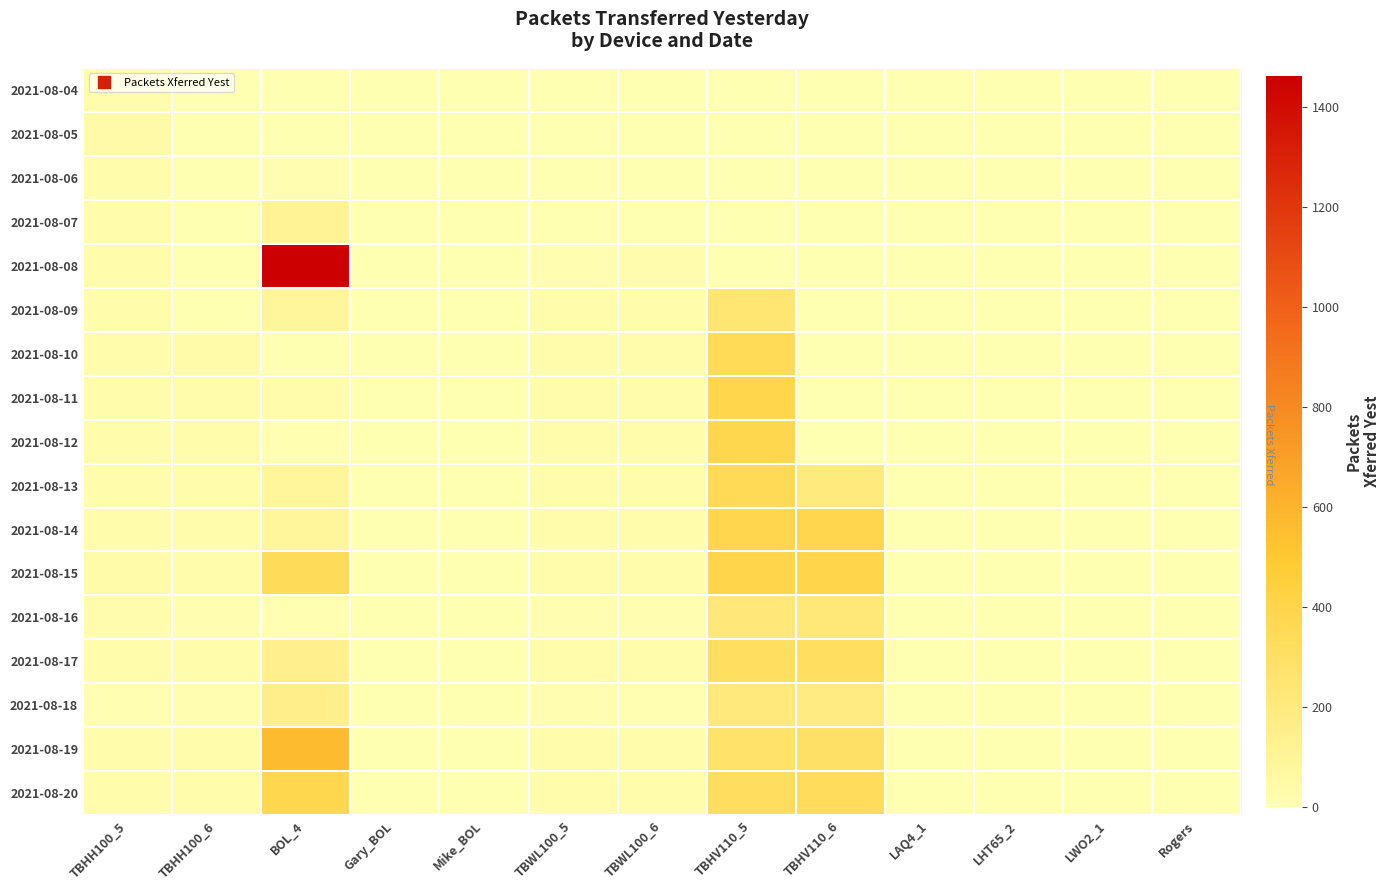

What is the maximum value shown in the chart?

1463